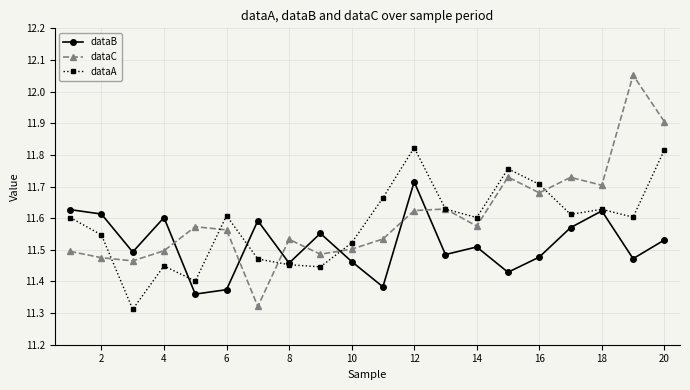

Does the chart have visible grid lines?

Yes